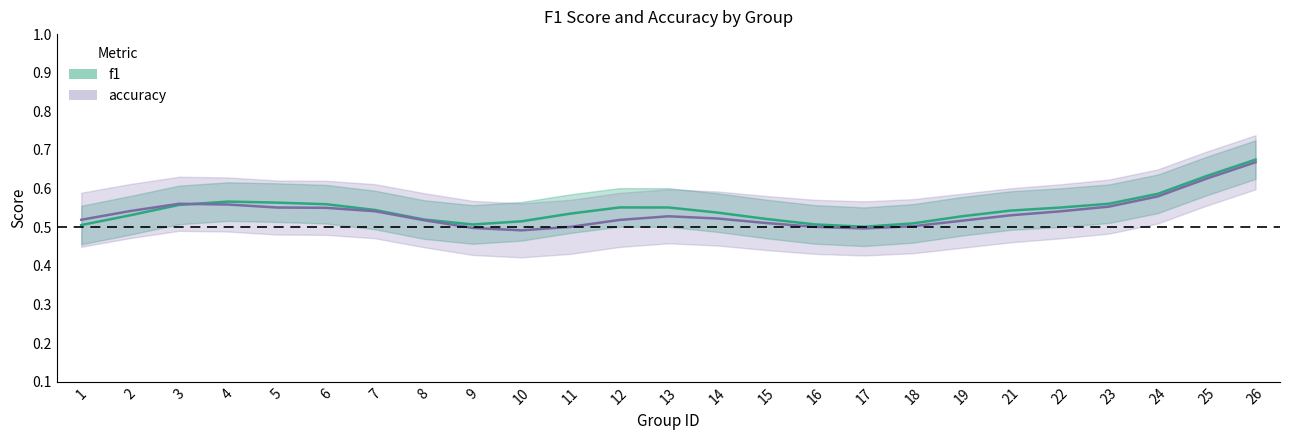

The f1 series shows 0.4 at 18. True or false?

False